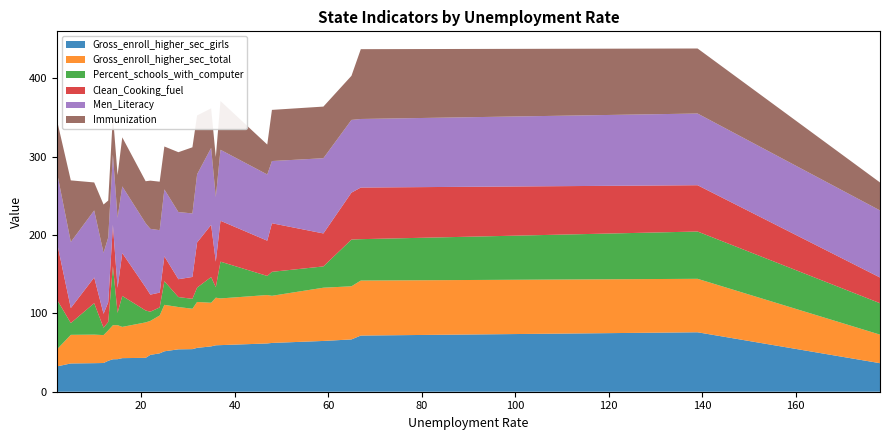

Reading left to right, what are all the values shown in this chart?

Gross_enroll_higher_sec_girls: 2=32.3	5=36.1	10=36.4	12=36.7	13=39.5	14=41.4	15=41.5	16=42.9	21=43.2	22=47.0	24=49.0	25=51.6	28=54.1	31=54.4	32=56.0	35=57.9	36=59.3	37=59.5	47=61.6	48=62.3	59=64.8	65=66.7	67=71.7	139=75.9	178=36.4
Gross_enroll_higher_sec_total: 2=21.5	5=36.5	10=36.4	12=35.6	13=38.8	14=43.4	15=43.5	16=39.9	21=45.2	22=43.4	24=48.3	25=59.3	28=54.0	31=51.5	32=58.6	35=55.7	36=60.8	37=59.6	47=61.8	48=60.2	59=68.0	65=67.8	67=70.2	139=68.2	178=36.4
Percent_schools_with_computer: 2=64.1	5=15.0	10=40.1	12=9.4	13=10.8	14=75.5	15=15.7	16=39.5	21=15.2	22=11.7	24=10.3	25=30.1	28=12.7	31=12.7	32=18.3	35=32.8	36=13.3	37=46.9	47=24.4	48=30.6	59=27.2	65=59.6	67=52.8	139=60.4	178=40.1
Clean_Cooking_fuel: 2=73.6	5=19.2	10=32.8	12=17.8	13=25.1	14=52.6	15=31.9	16=54.7	21=29.6	22=21.8	24=18.9	25=31.8	28=22.8	31=27.9	32=57.6	35=66.6	36=32.7	37=52.2	47=45.0	48=62.0	59=42.1	65=59.9	67=65.9	139=59.1	178=32.8
Men_Literacy: 2=89.7	5=84.3	10=85.6	12=77.8	13=82.8	14=89.6	15=89.5	16=85.1	21=81.8	22=84.0	24=79.7	25=85.4	28=85.7	31=81.1	32=87.0	35=98.2	36=82.4	37=90.6	47=84.5	48=79.4	59=96.0	65=92.8	67=87.5	139=91.5	178=85.6
Immunization: 2=66.3	5=78.6	10=35.7	12=61.7	13=47.1	14=50.4	15=54.5	16=62.6	21=53.6	22=61.5	24=61.9	25=54.8	28=76.4	31=84.4	32=75.1	35=50.5	36=51.1	37=62.2	47=38.2	48=65.3	59=65.9	65=56.3	67=89.1	139=83.0	178=35.7